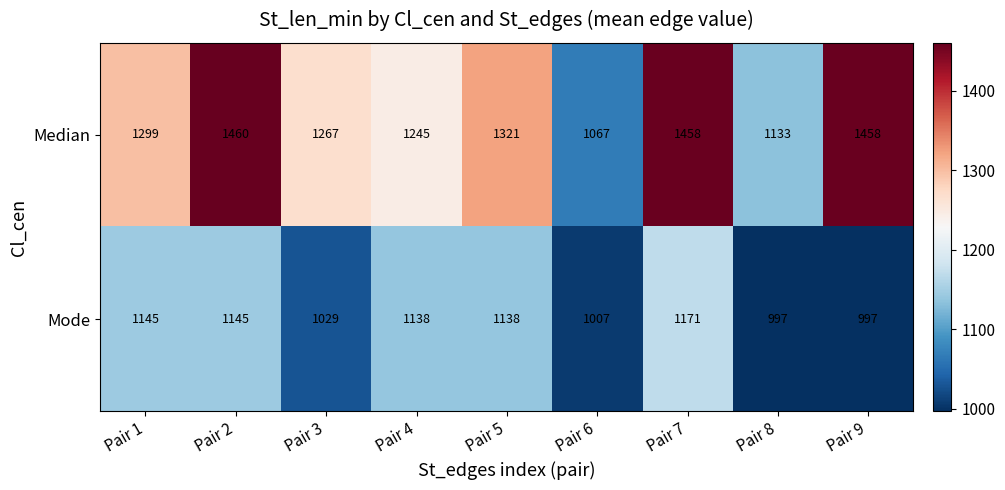

At Pair 5, list the series in order from smallest to largest.

Mode, Median